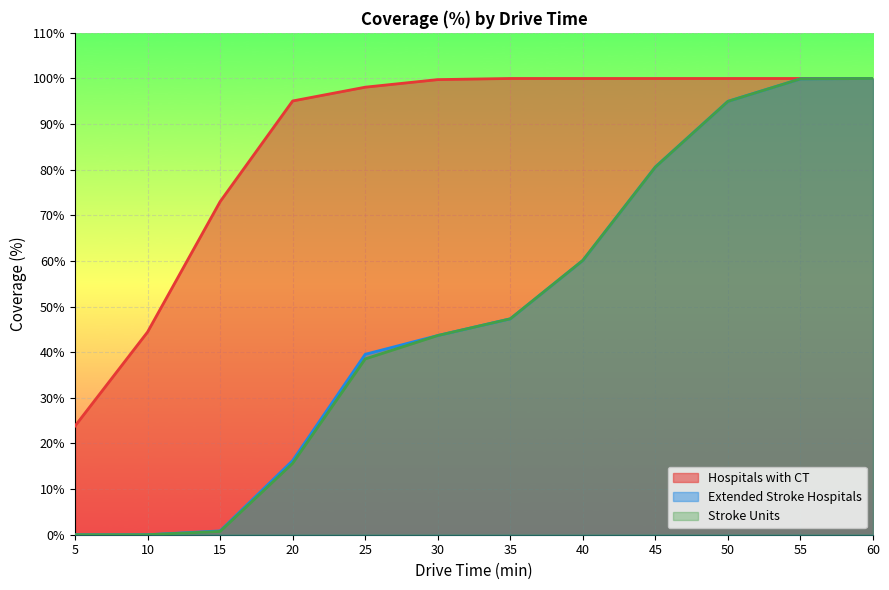

What is the value of the Hospitals with CT point at the 2nd from the left?

44.4